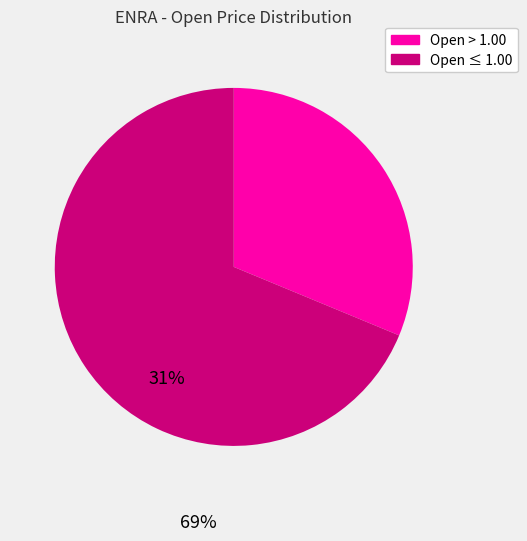

Do Open > 1.00 and Open ≤ 1.00 together represent more than half of the pie?

Yes